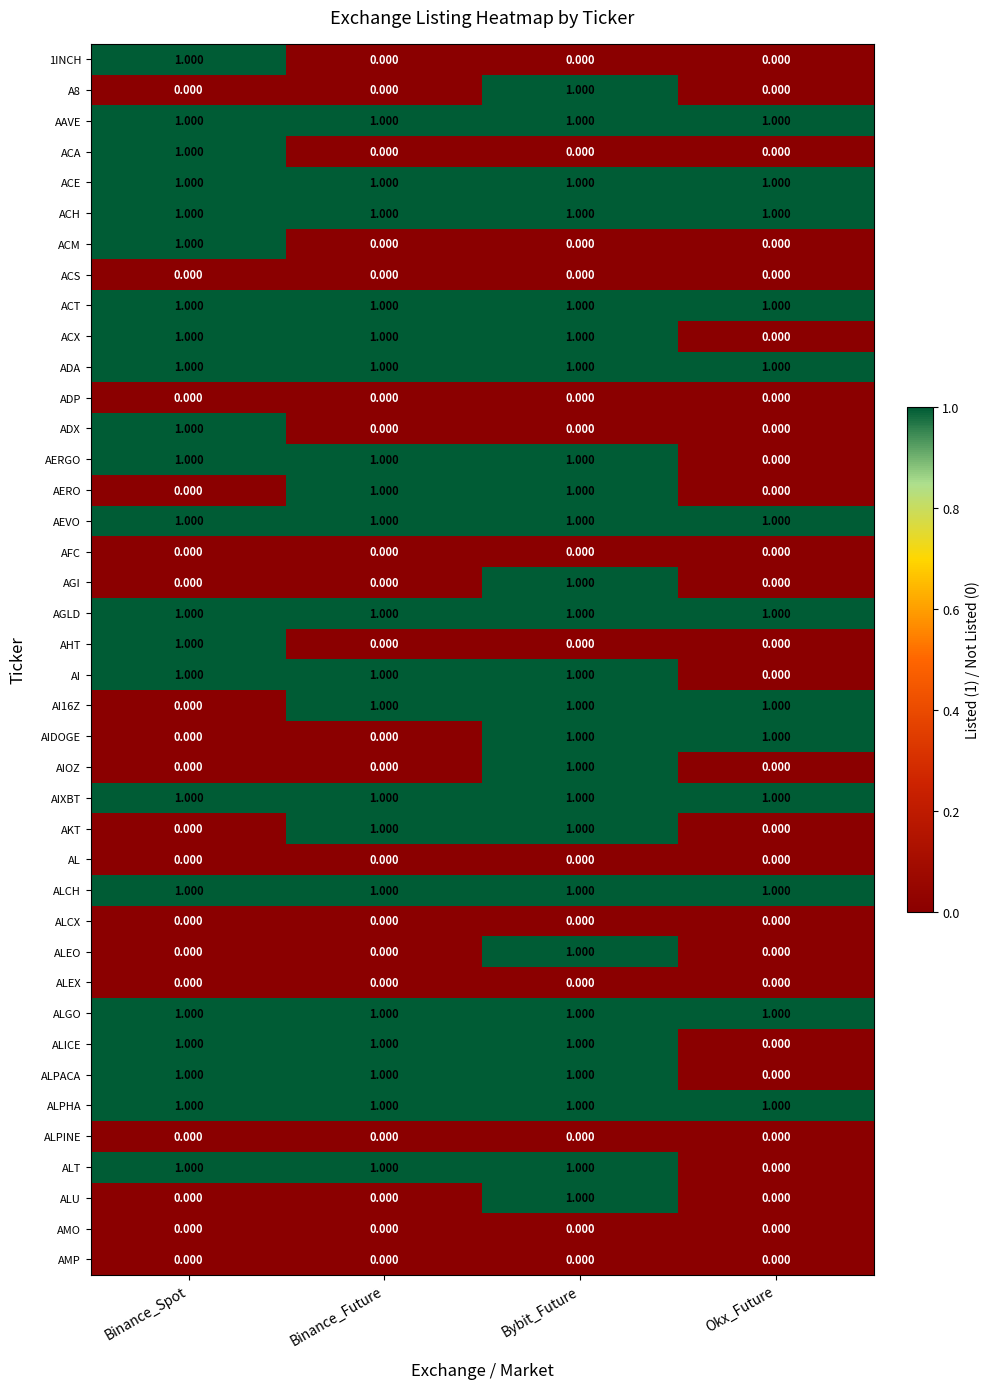

At which category is the sum across all series the highest?

Bybit_Future